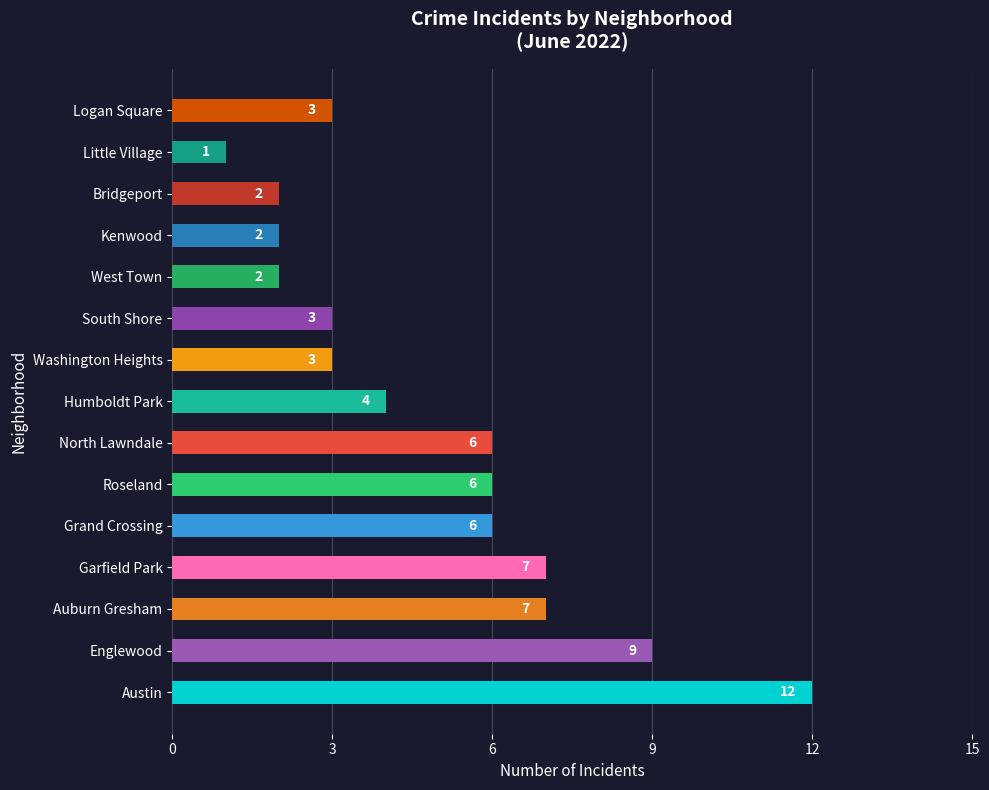

The chart shows a value of 2 at Little Village. True or false?

False